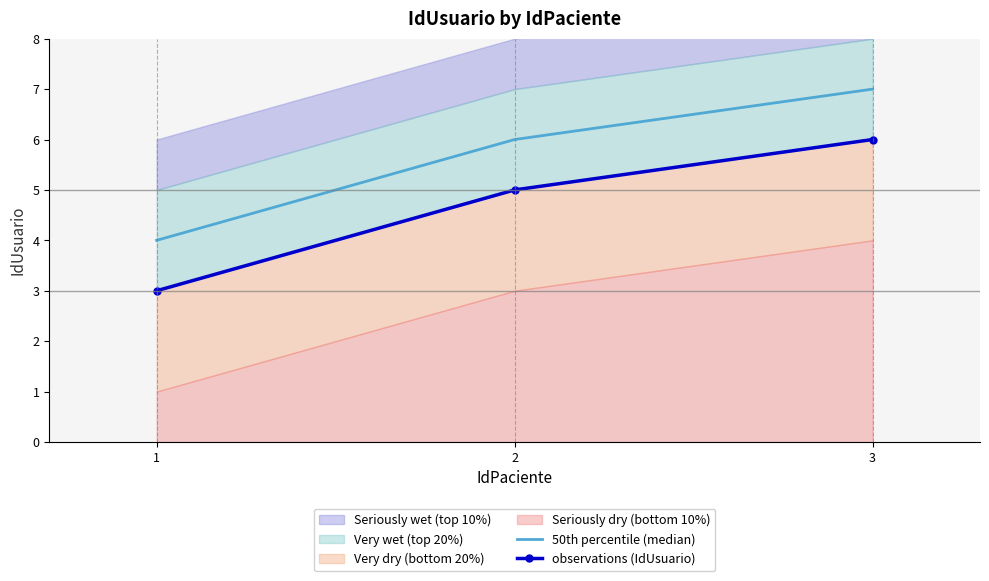

Reading left to right, list all the values displayed in this chart.

50th percentile (median): 1=4	2=6	3=7
observations (IdUsuario): 1=3	2=5	3=6